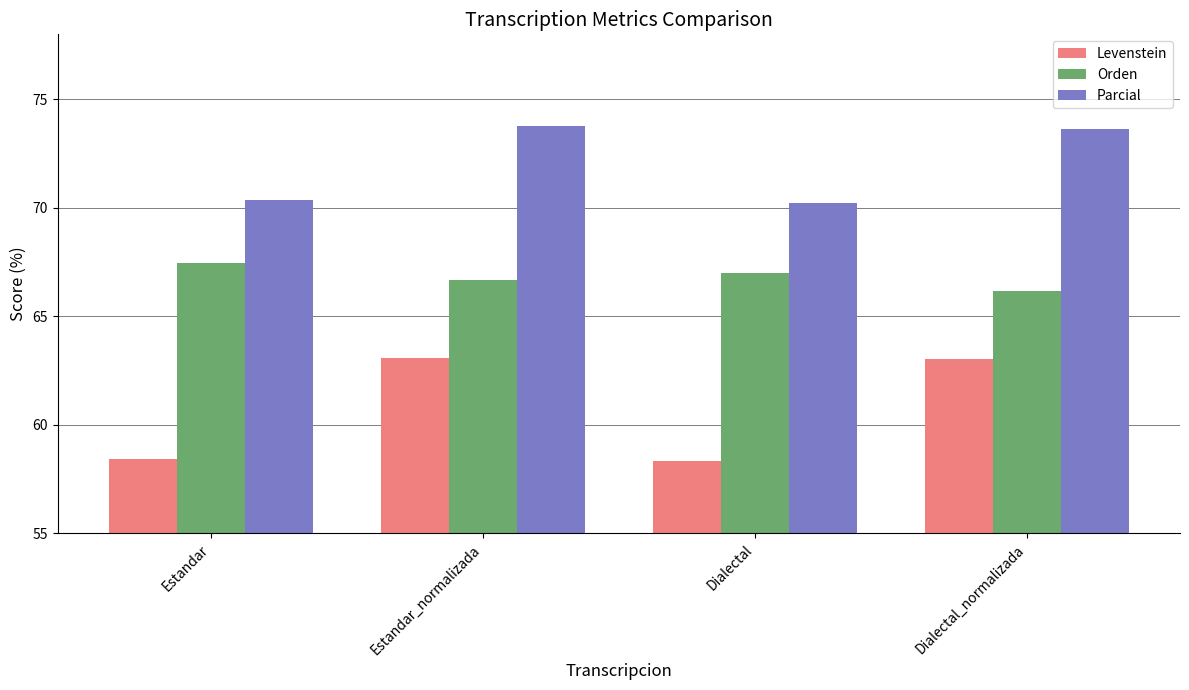

What value does the Orden series have at Dialectal?

67.0